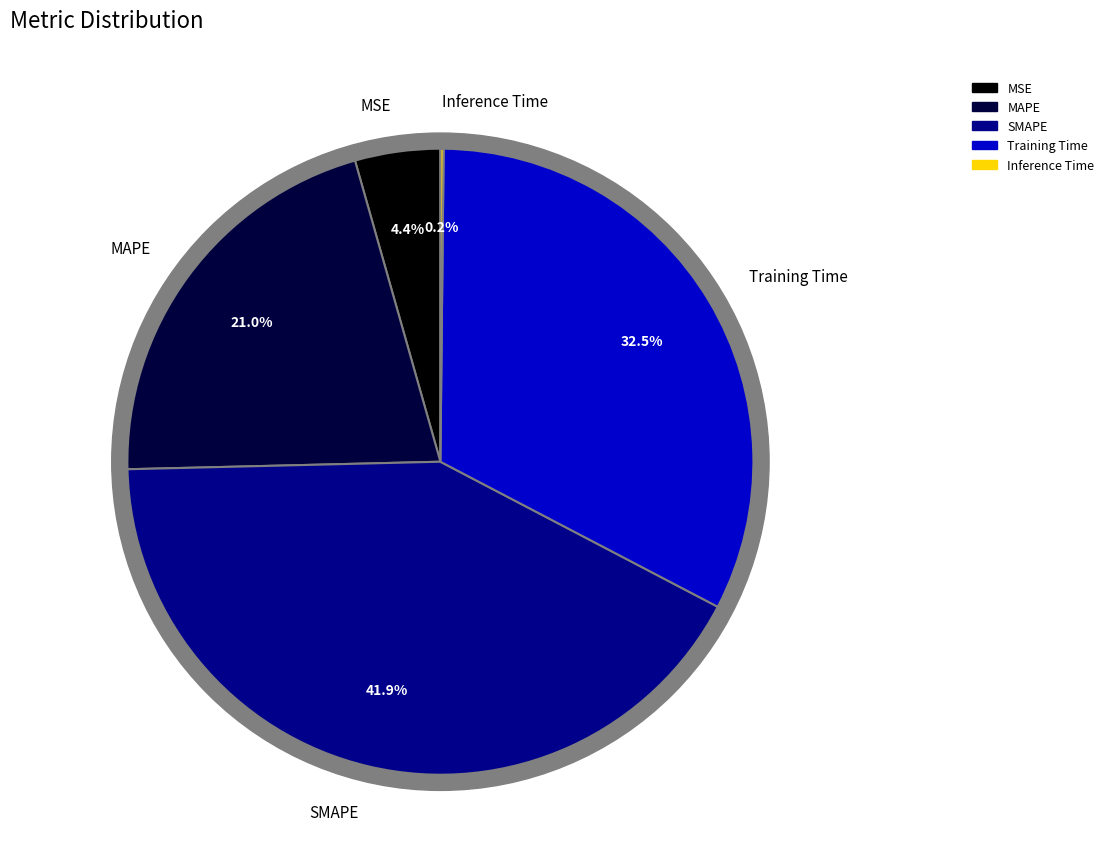

Rank the categories by value from highest to lowest.

SMAPE, Training Time, MAPE, MSE, Inference Time